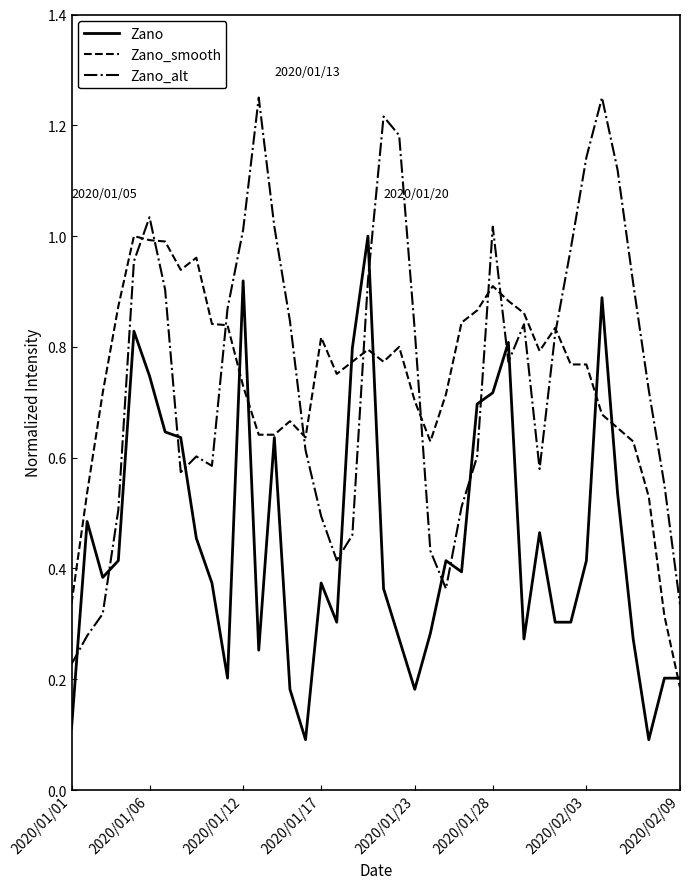

Which series has the widest spread of values?

Zano_alt